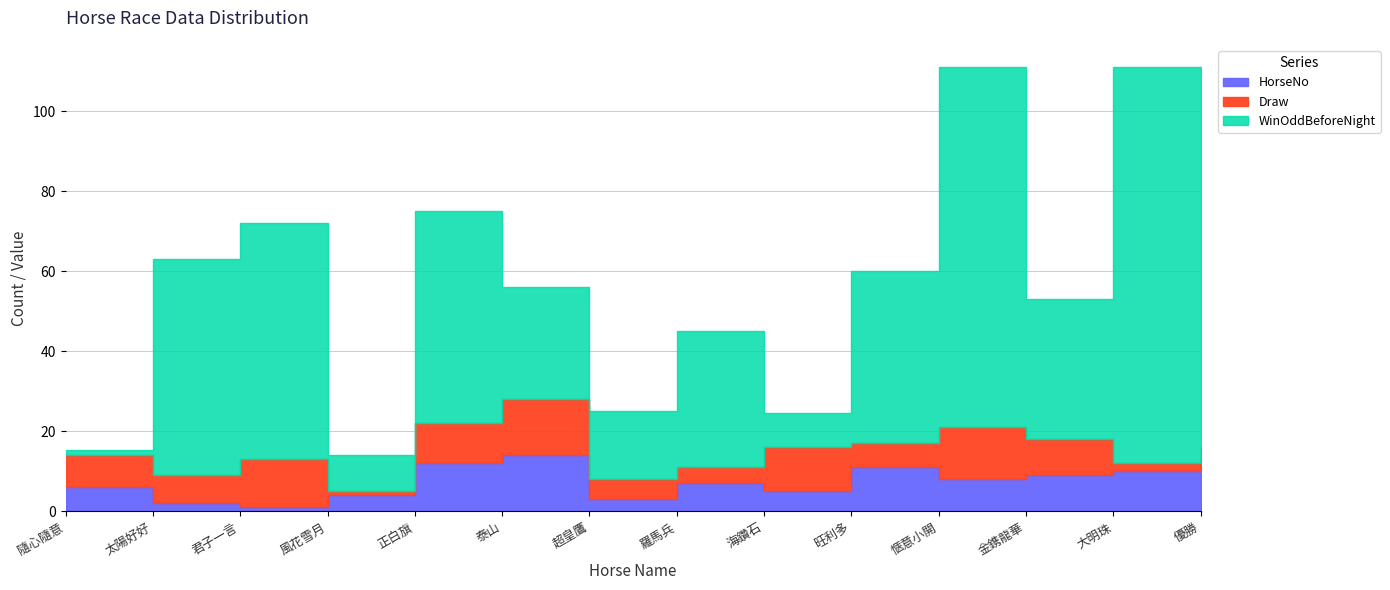

Which has a higher value, 隨心隨意 or 正白旗?

正白旗